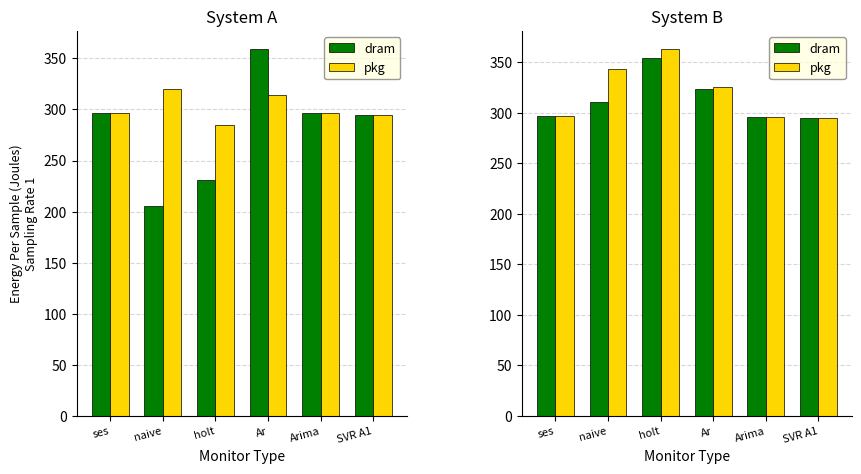

Which series has the largest total across all categories?

pkg